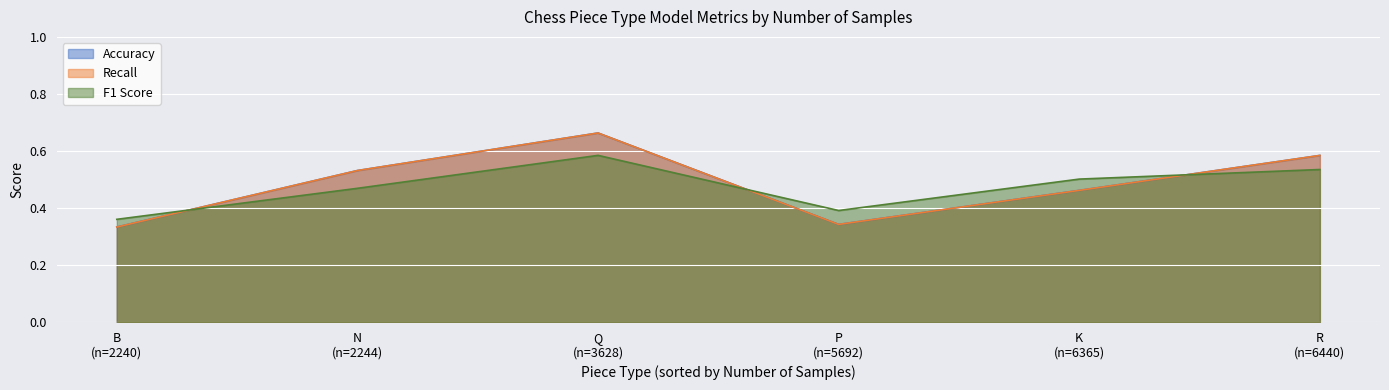

What is the difference between the second highest and minimum values in the Recall series?

0.3